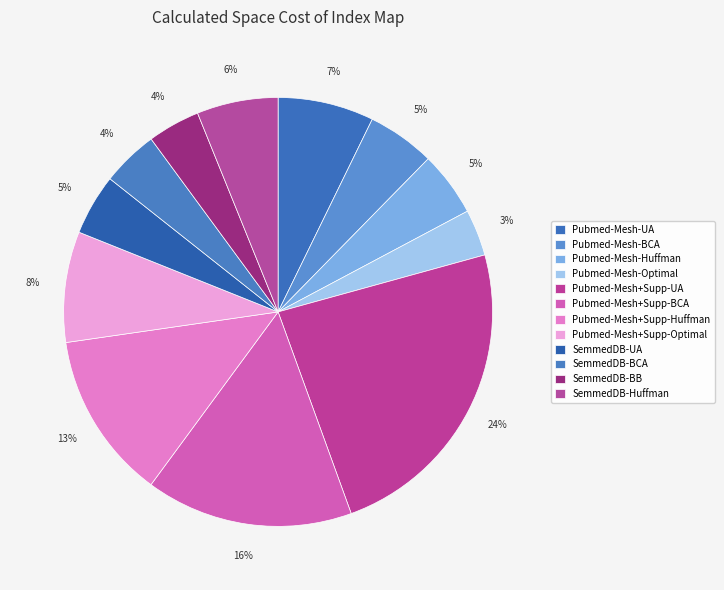

How many slices are in this pie chart?

12